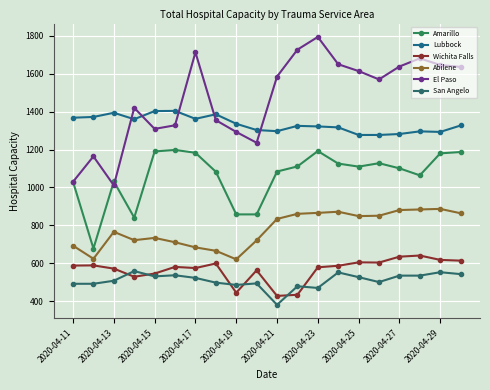

How many values in the Amarillo series are below 1110?

10